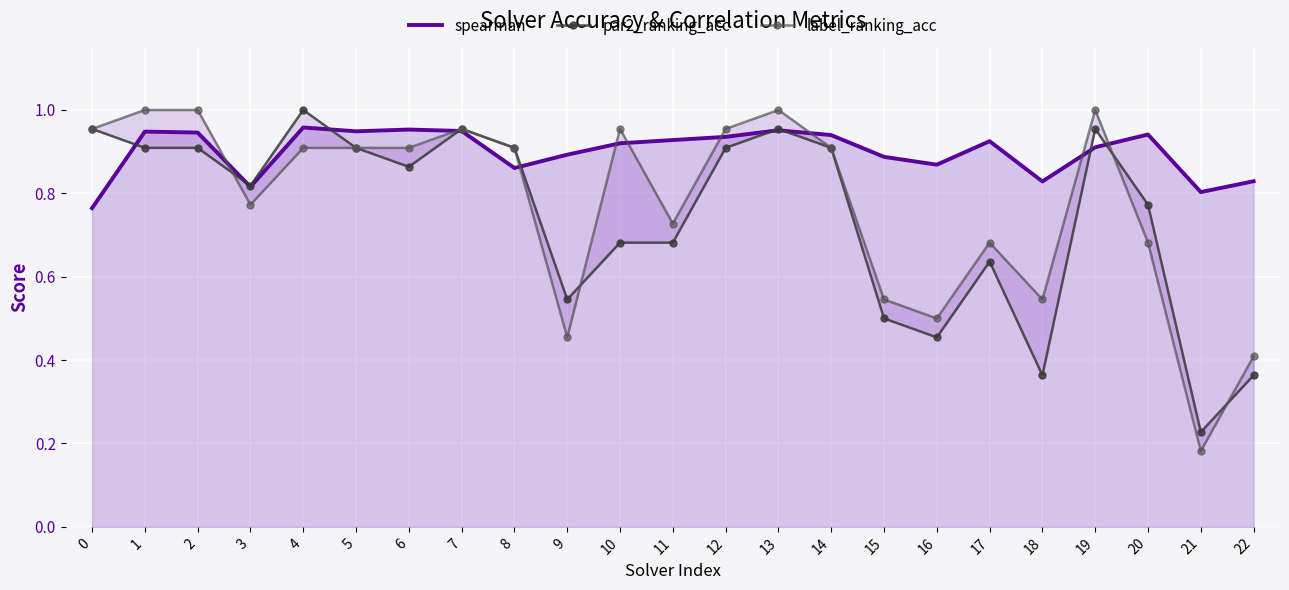

What is the difference between the maximum and minimum values in the label_ranking_acc series?

0.8